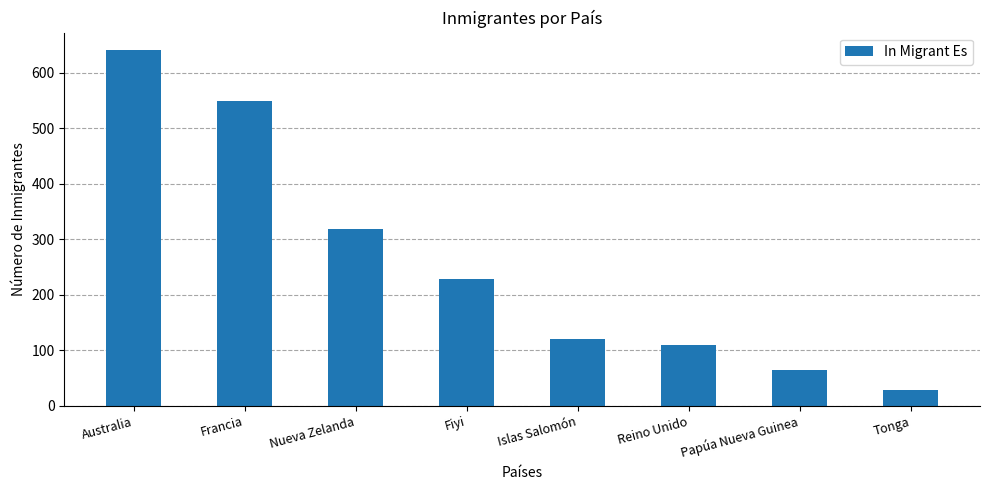

Which category has the lowest value across all series?

Tonga